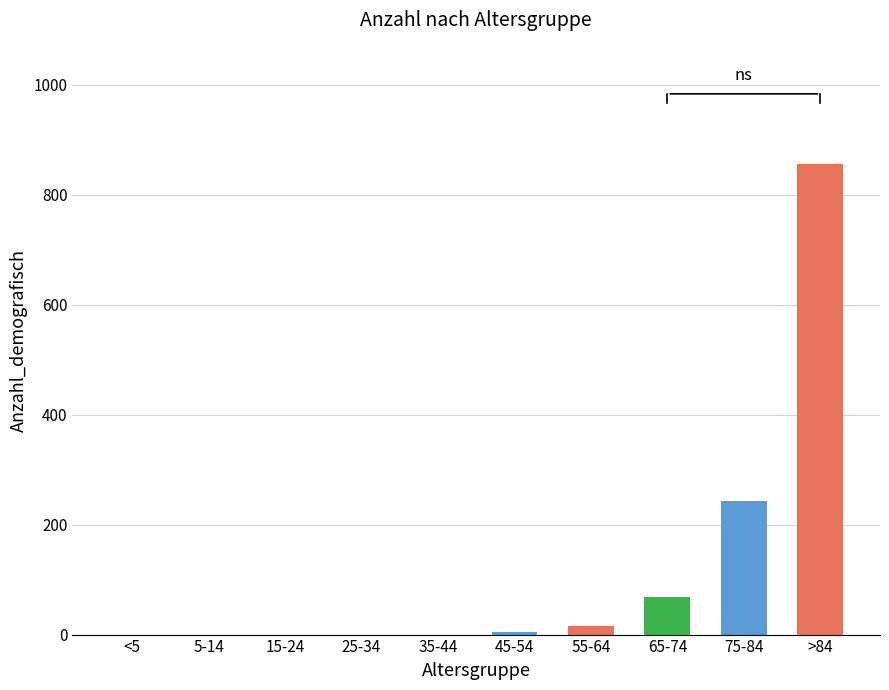

What is the greatest value displayed?

855